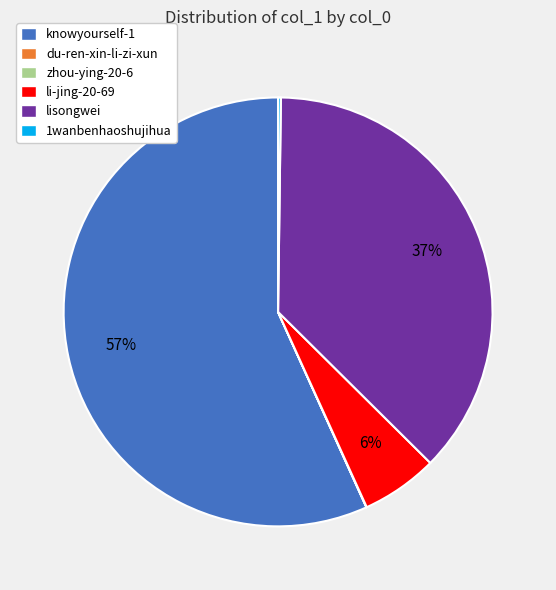

Between lisongwei and knowyourself-1, which is larger?

knowyourself-1